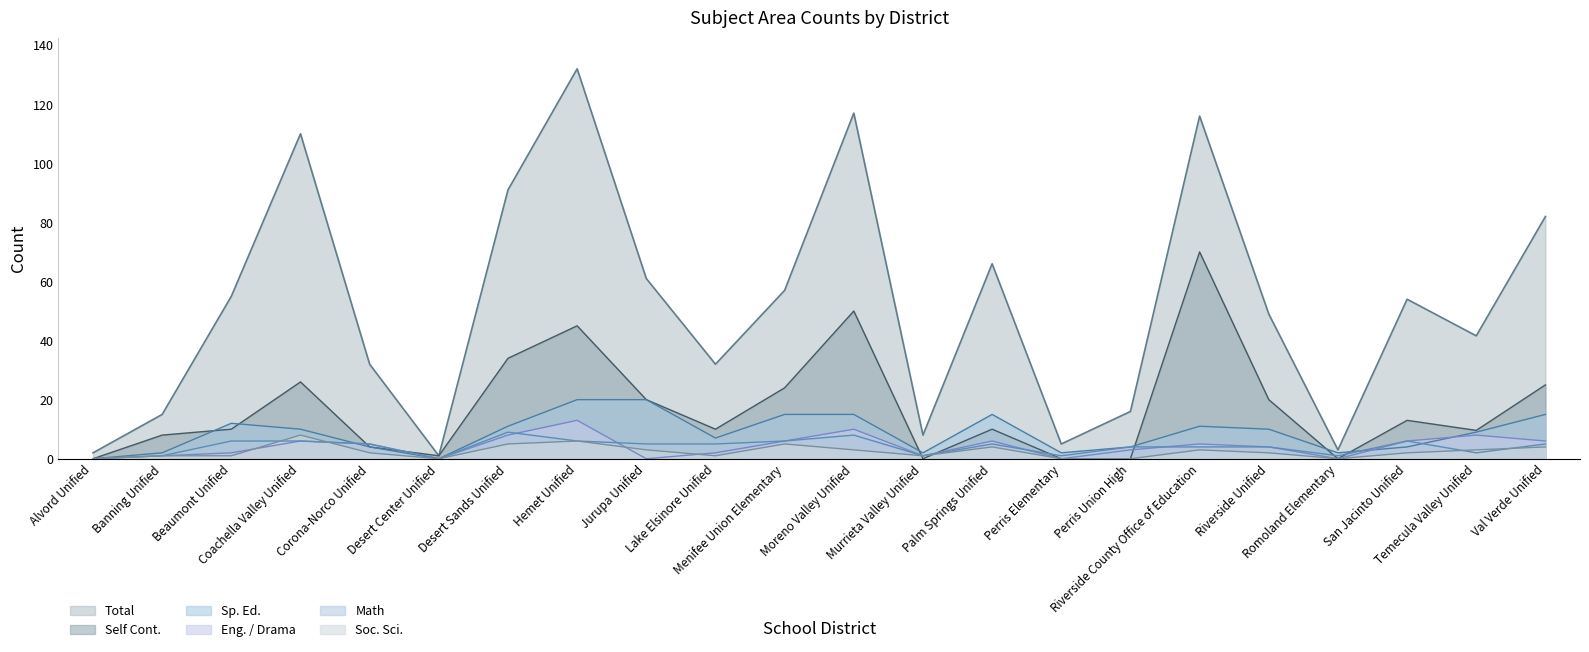

At how many categories does at least one series exceed 41?

13